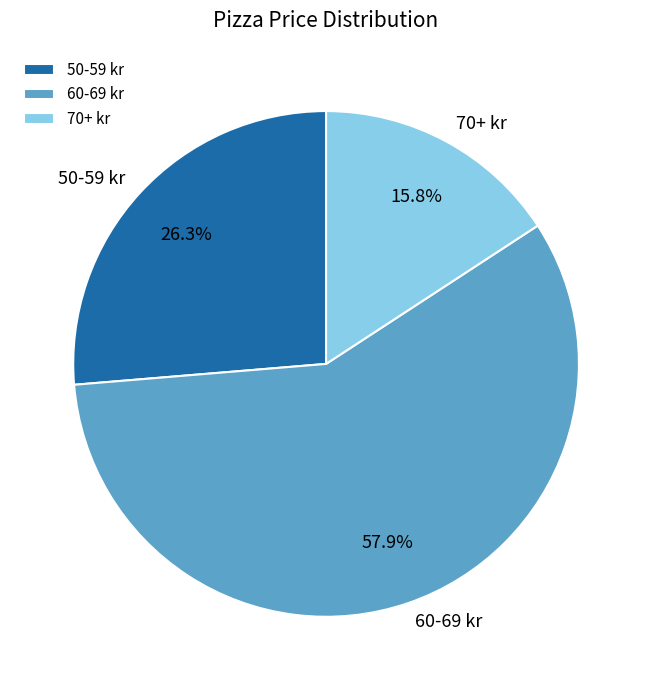

Between 70+ kr and 50-59 kr, which is larger?

50-59 kr